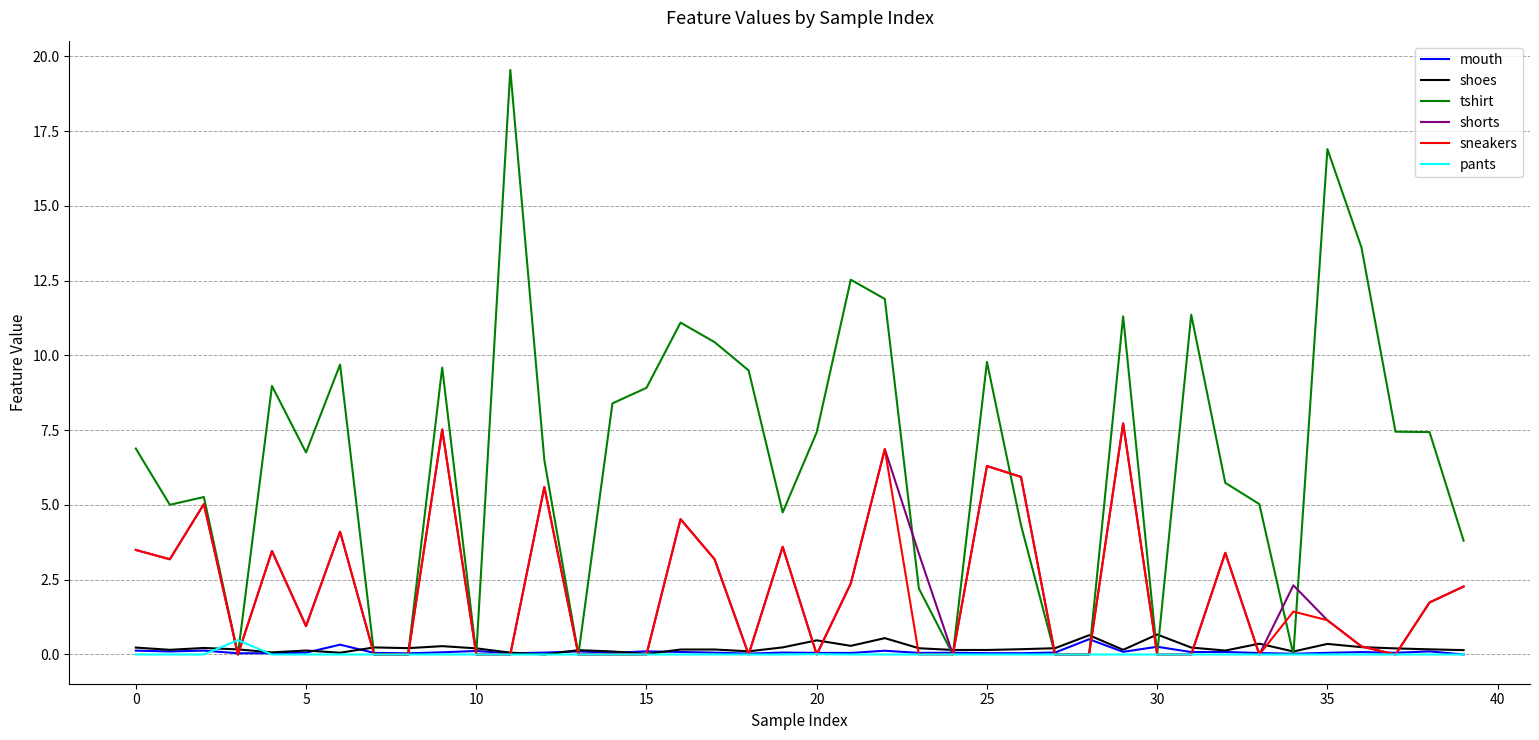

Which series has the largest total across all categories?

tshirt